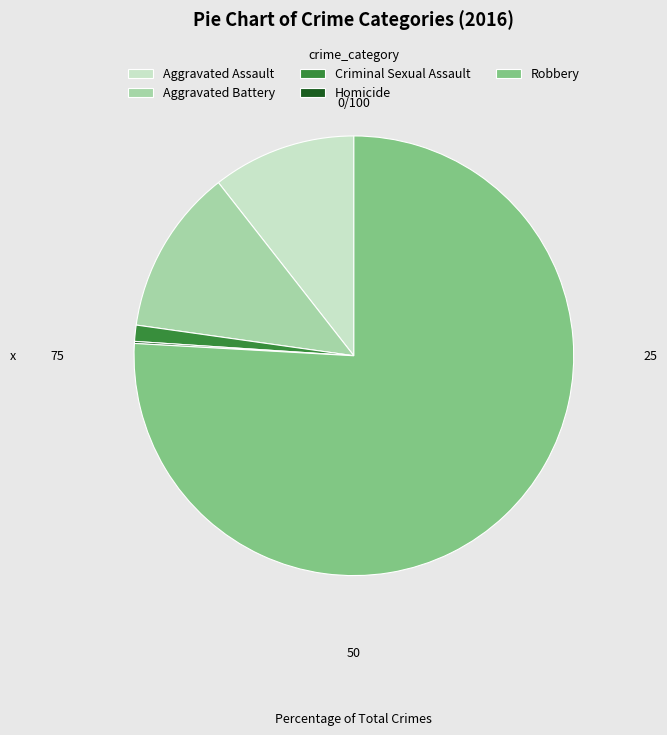

Do Aggravated Battery and Criminal Sexual Assault together represent more than half of the pie?

No